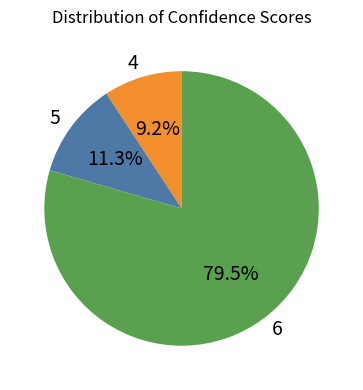

Which slice is the largest?

6